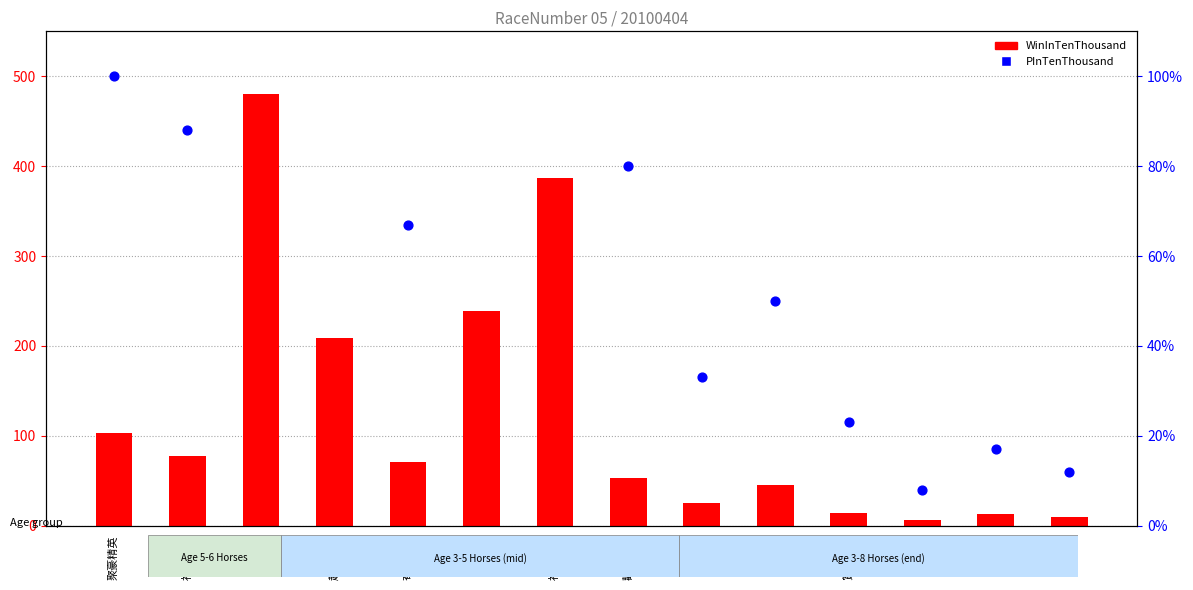

What is the total value across all series at 賞心樂事?

37